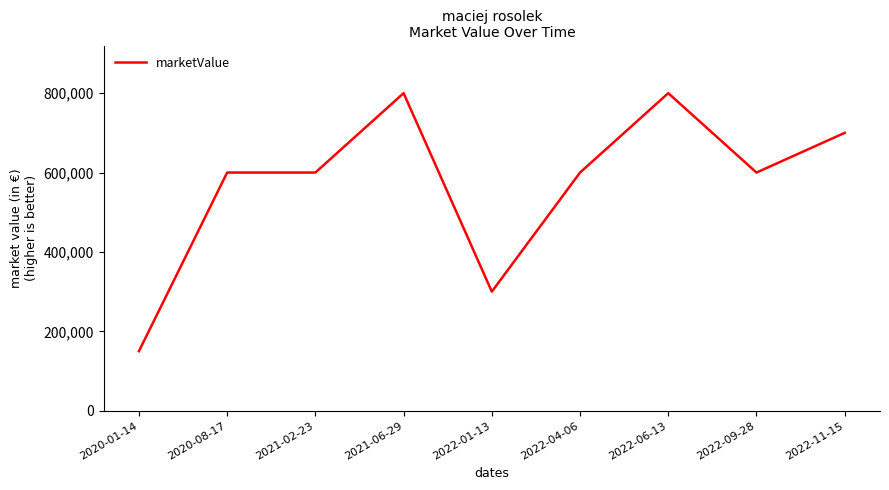

Which category has the lowest value across all series?

2020-01-14